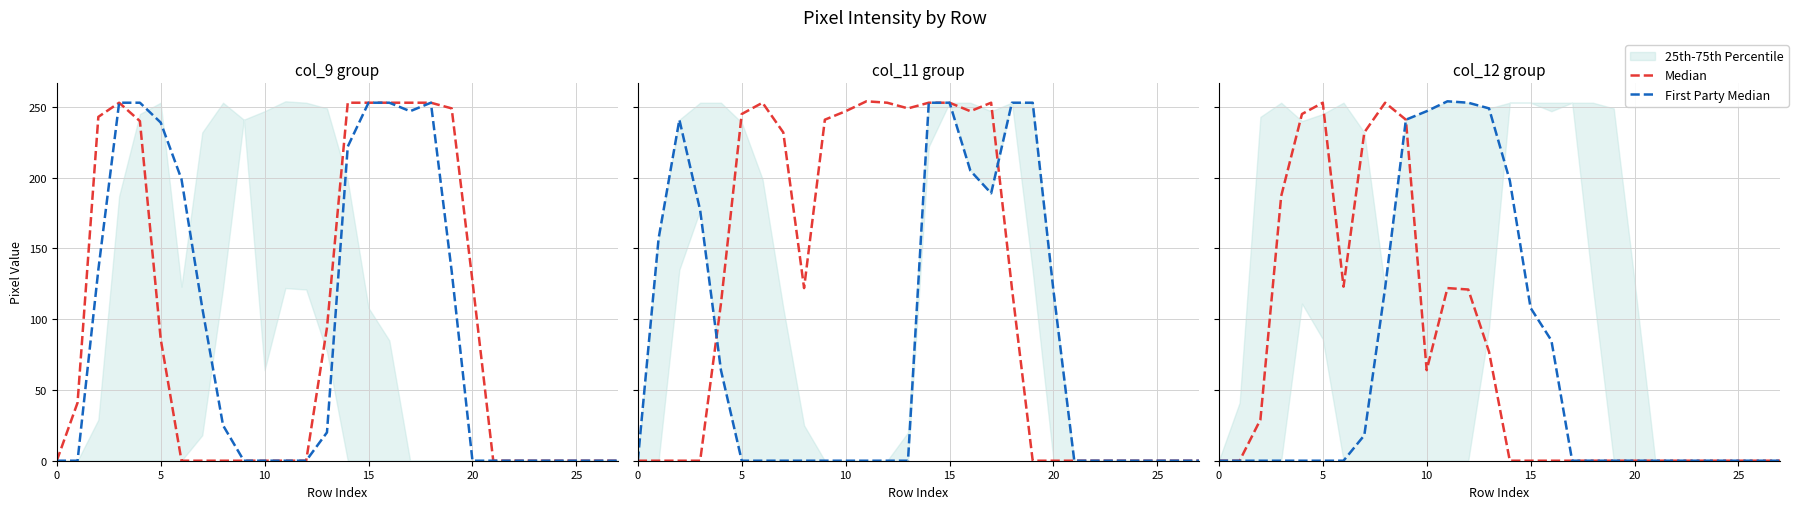

The First Party Median series shows 7 at 7. True or false?

False